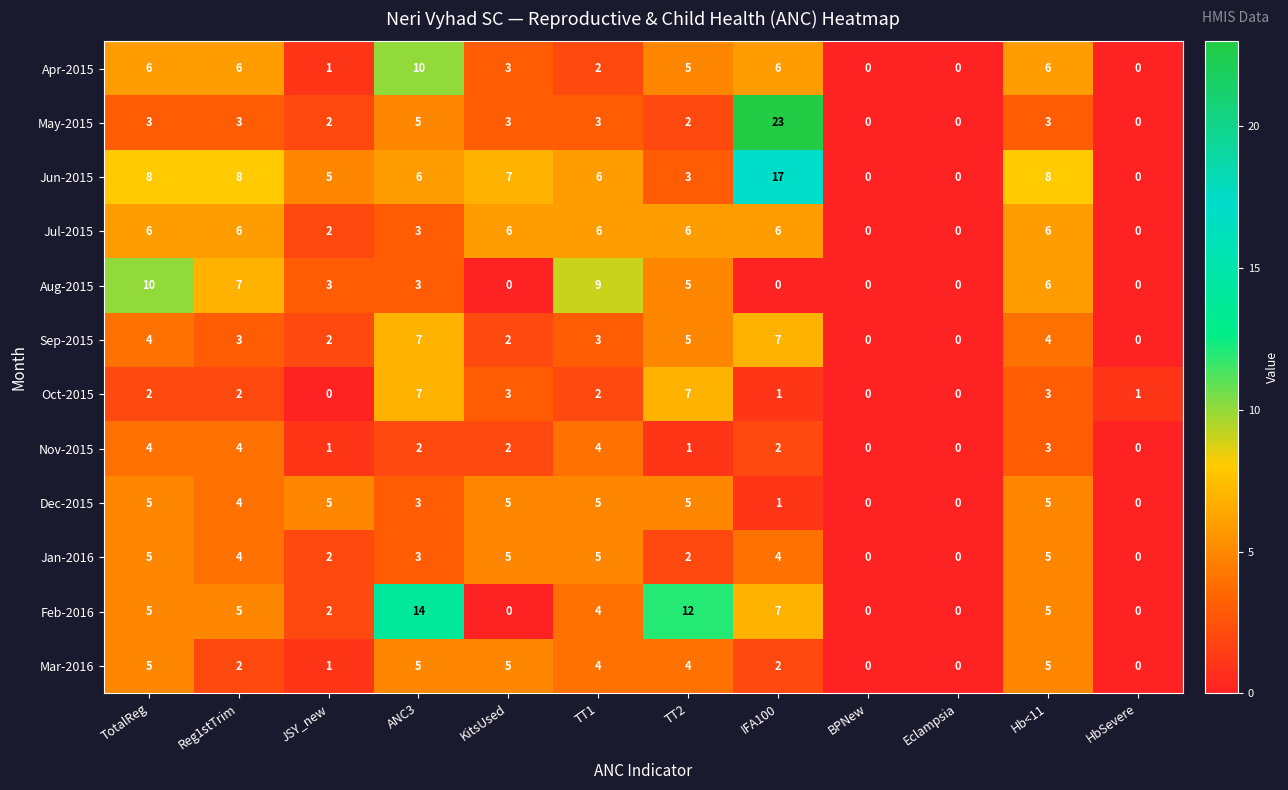

Which series changed the most between JSY_new and TT2?

Feb-2016